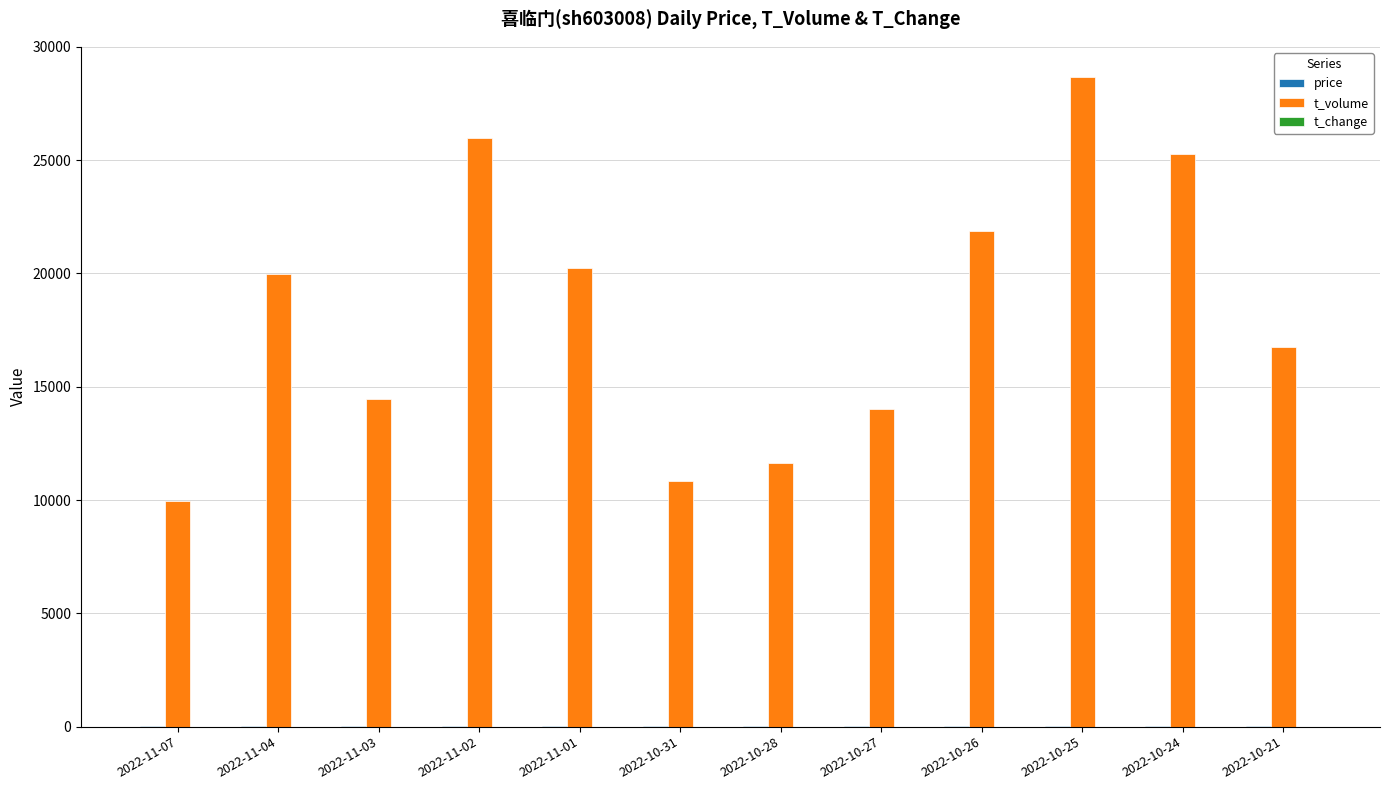

Between 2022-10-28 and 2022-10-24, which series saw the biggest shift?

t_volume